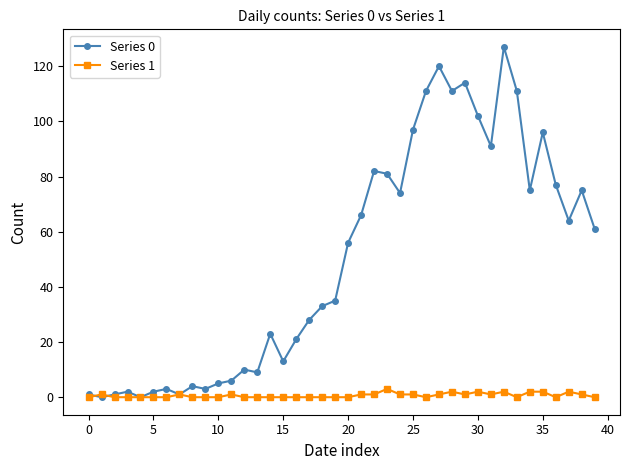

Which series has the largest total across all categories?

Series 0